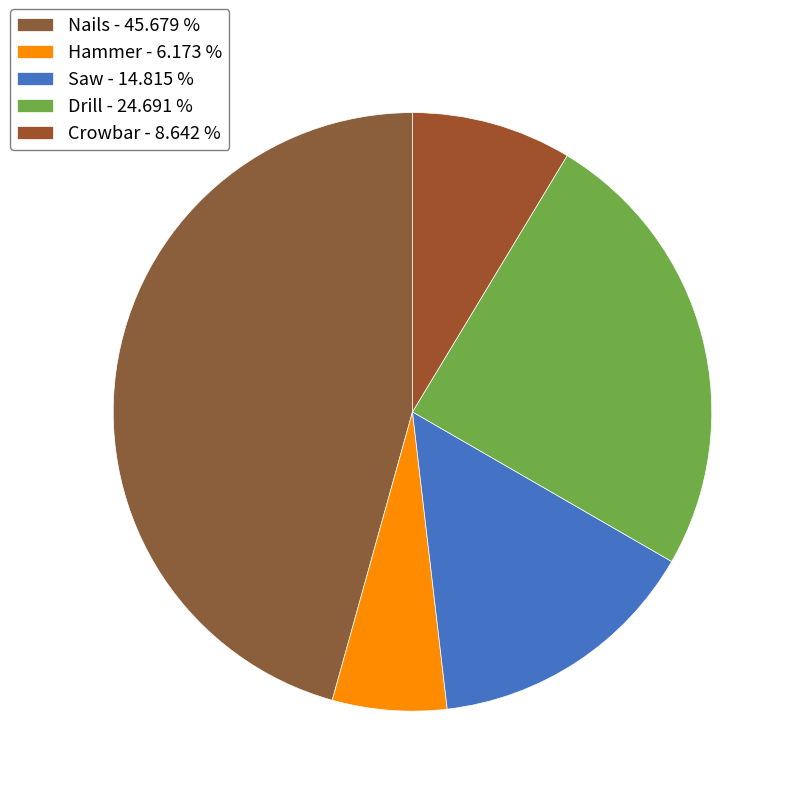

Count the number of slices in the pie.

5